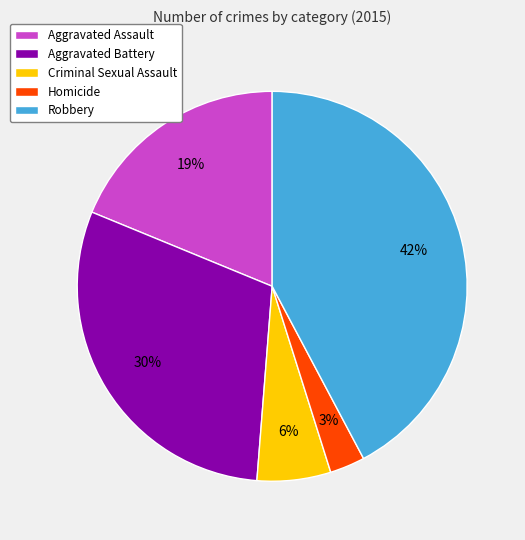

Does any single category account for the majority?

No